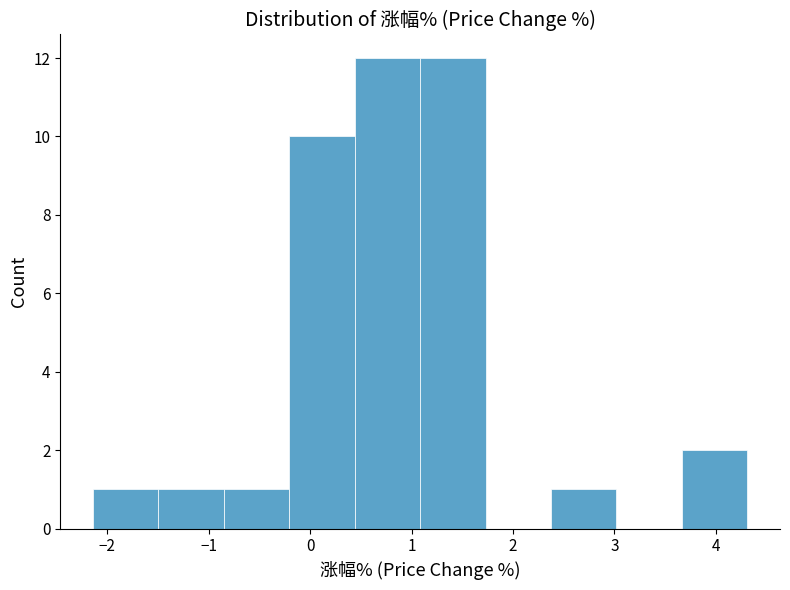

Reading left to right, transcribe this chart: for each bar, give the range it covers on the x-axis and its height. Neither the bar edges nor the heights are printed on the chart, so give them approximately, as read against the axes.

-2.1 to -1.5: 1
-1.5 to -0.8: 1
-0.8 to -0.2: 1
-0.2 to 0.4: 10
0.4 to 1.1: 12
1.1 to 1.7: 12
1.7 to 2.4: 0
2.4 to 3.0: 1
3.0 to 3.7: 0
3.7 to 4.3: 2